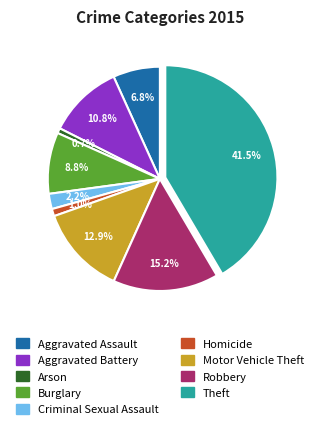

What percentage is NOT represented by Robbery?

84.8%